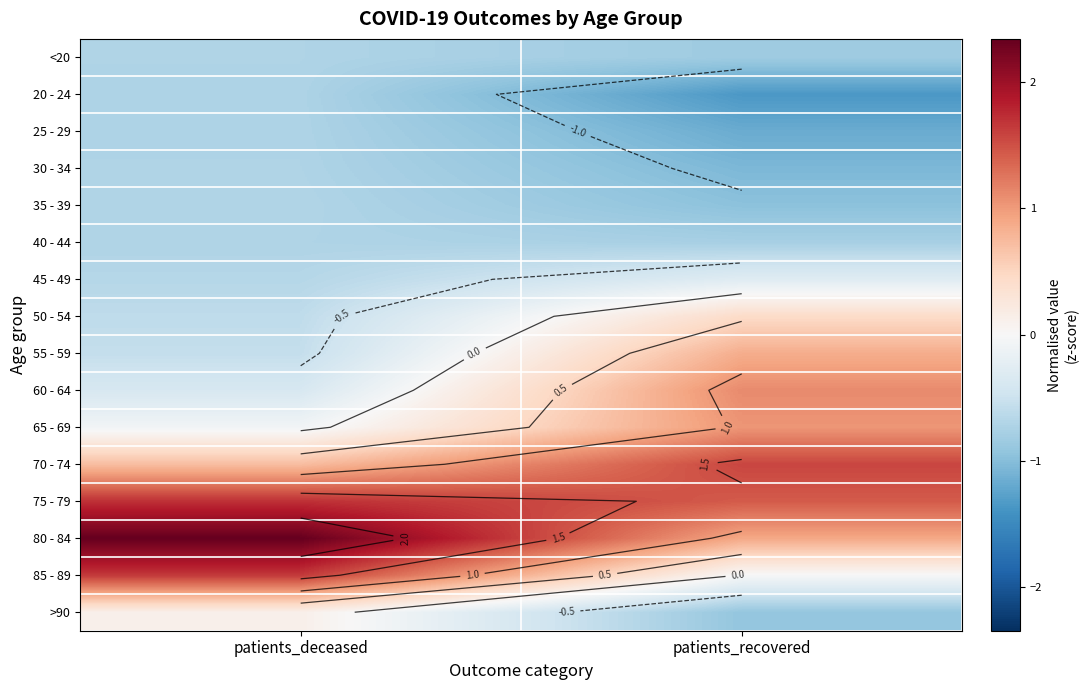

The value of >90 at patients_recovered is -1.6. True or false?

False